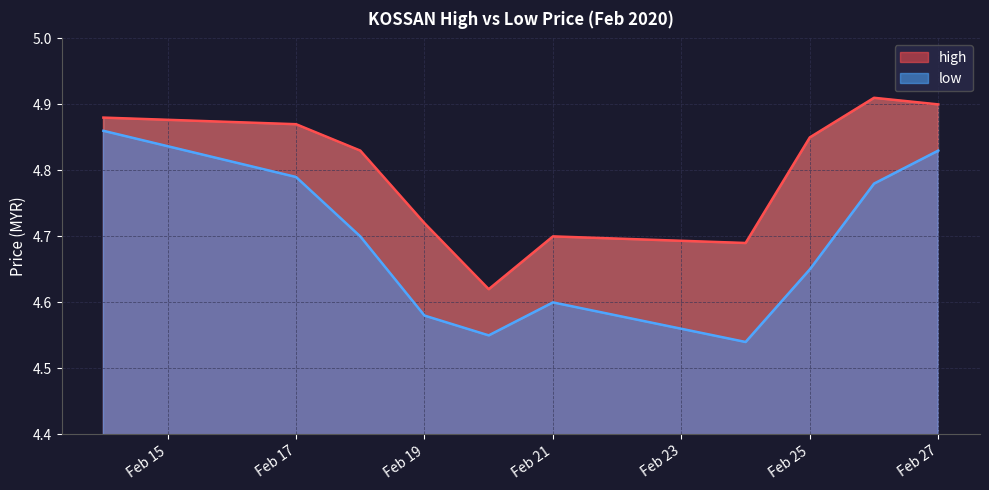

At which category is the sum across all series the highest?

2020-02-14